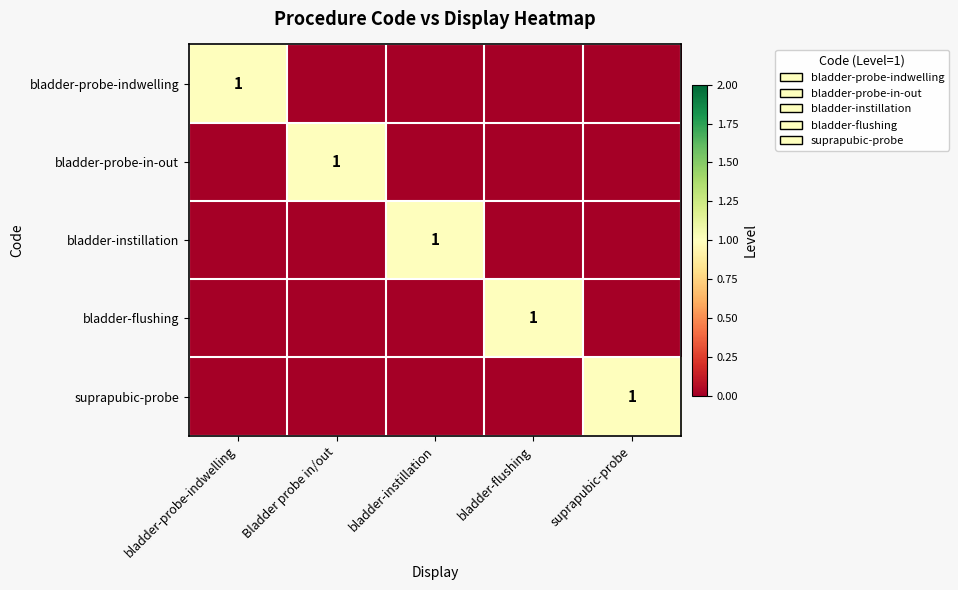

True or false: suprapubic-probe has a value of 2 at suprapubic-probe.

False